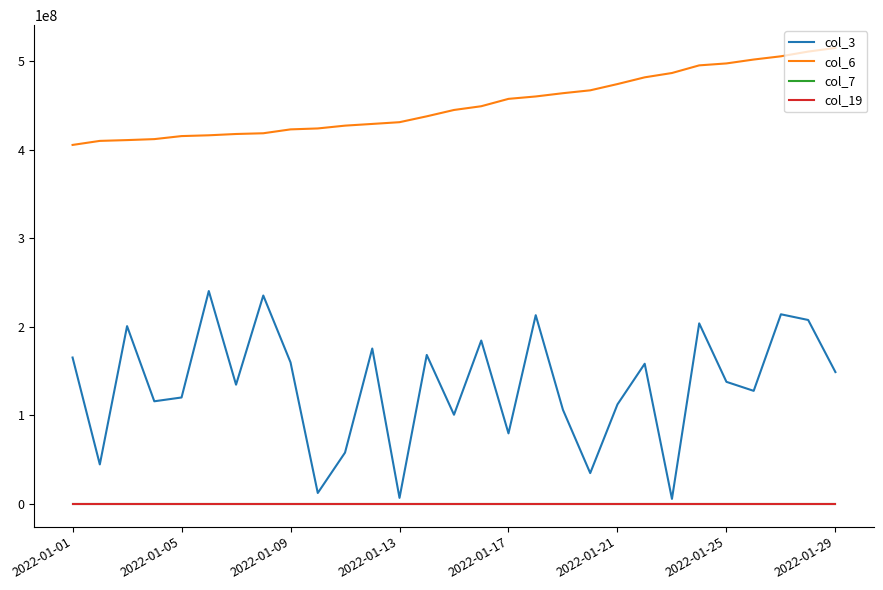

True or false: col_6 and col_19 intersect in this chart.

False